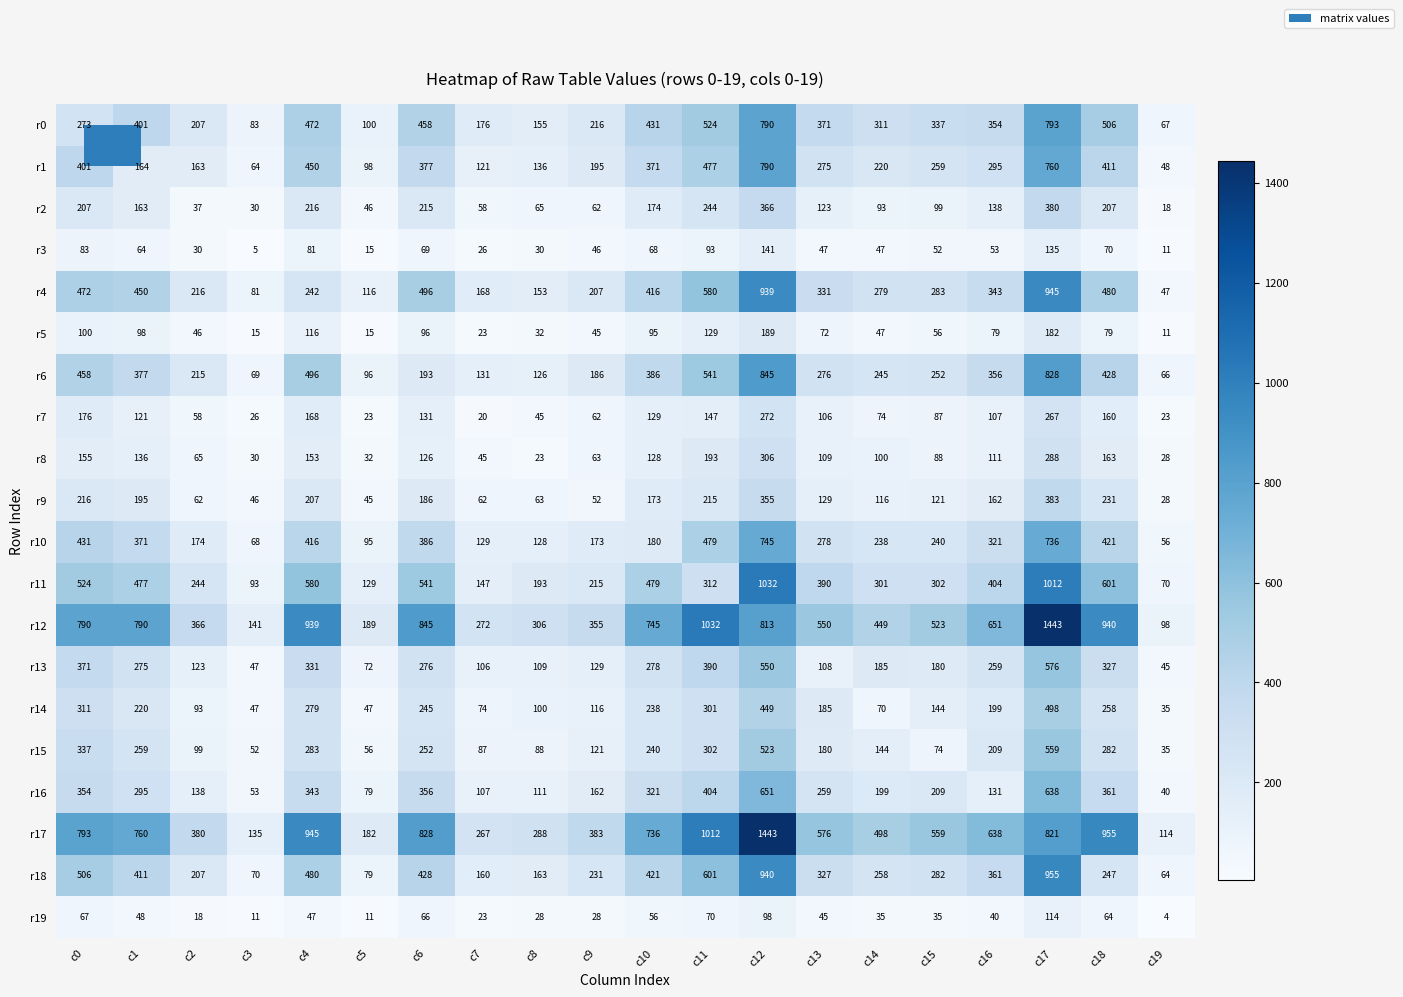

Rank the categories by r6 value from lowest to highest.

c19, c3, c5, c8, c7, c9, c6, c2, c14, c15, c13, c16, c1, c10, c18, c0, c4, c11, c17, c12